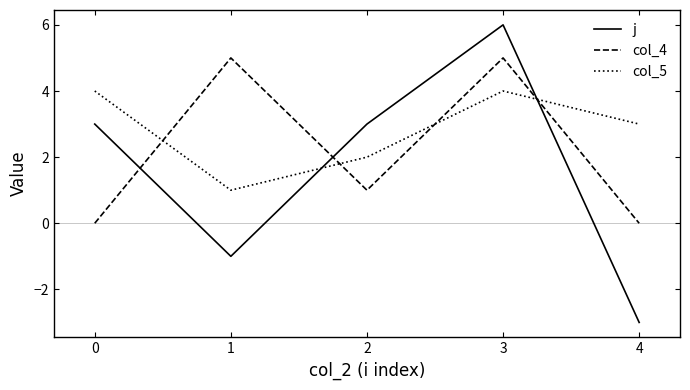

What is the approximate value of col_5 at 3?

4